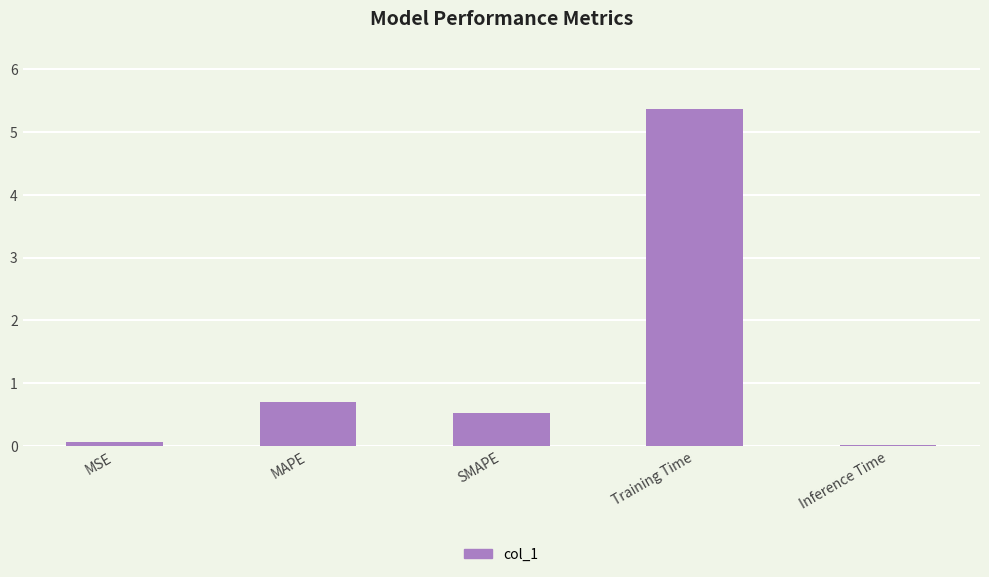

What is the difference between the second highest and second lowest values?

0.6